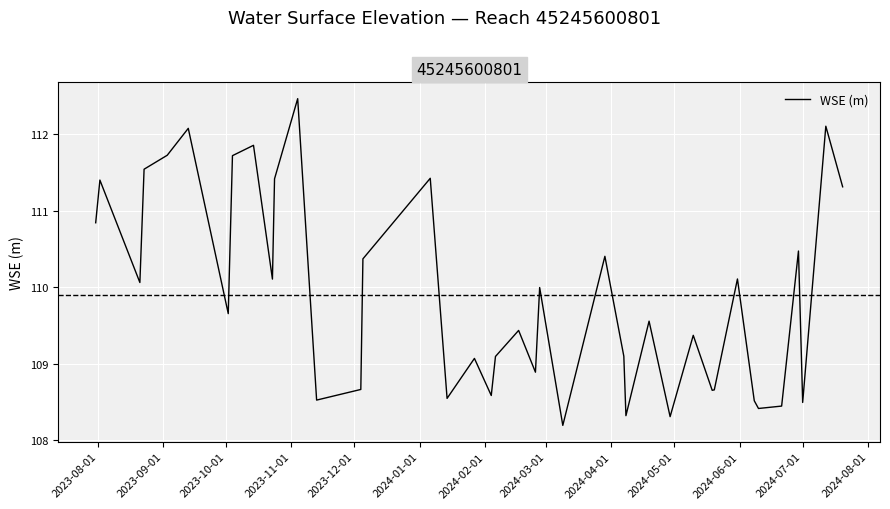

What is the maximum value shown in the chart?

112.5